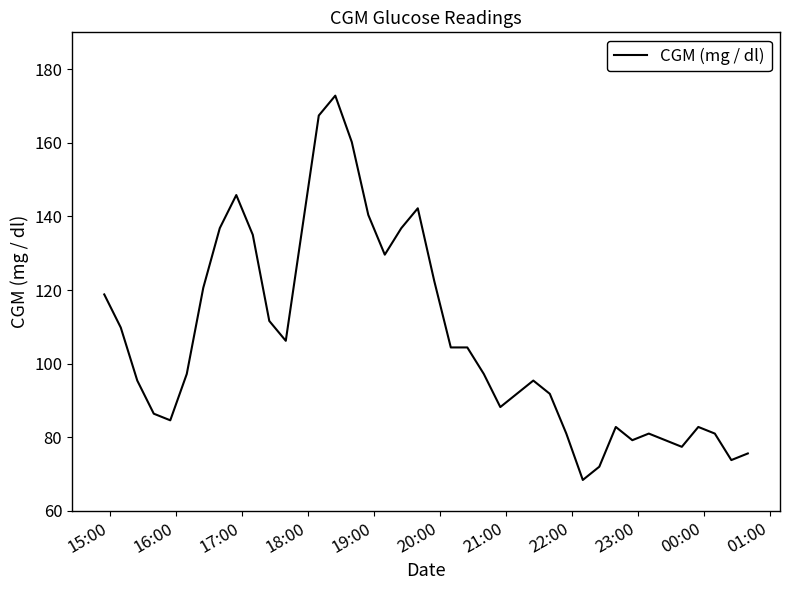

What is the minimum value shown in the chart?

68.4